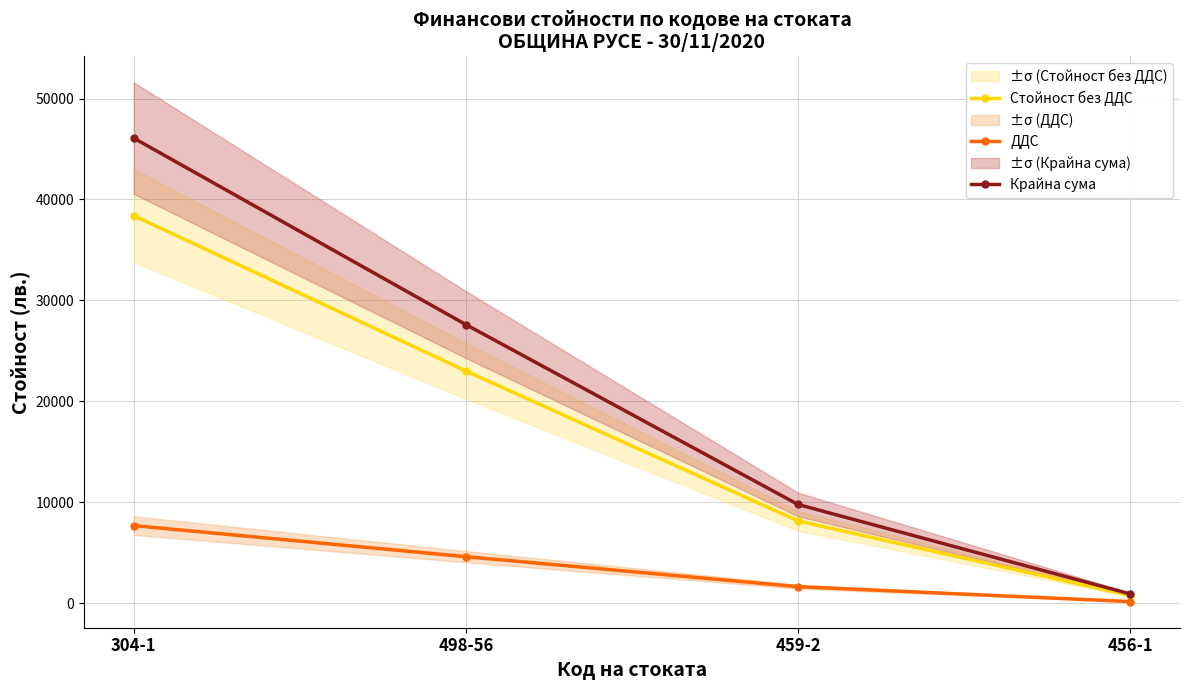

Reading left to right, extract all data points from this chart.

Стойност без ДДС: 304-1=38401.1	498-56=23001.5	459-2=8142.9	456-1=758.5
ДДС: 304-1=7680.2	498-56=4600.3	459-2=1628.6	456-1=151.7
Крайна сума: 304-1=46081.4	498-56=27601.8	459-2=9771.5	456-1=910.2